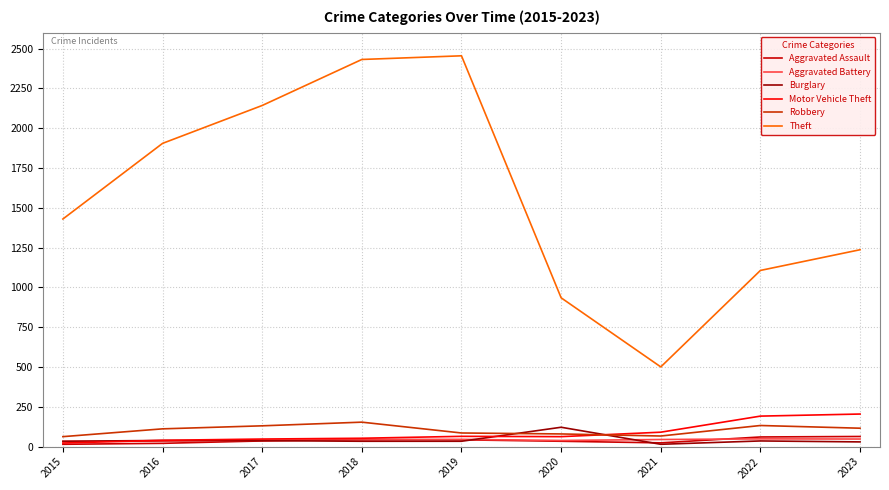

Which series has the largest total across all categories?

Theft